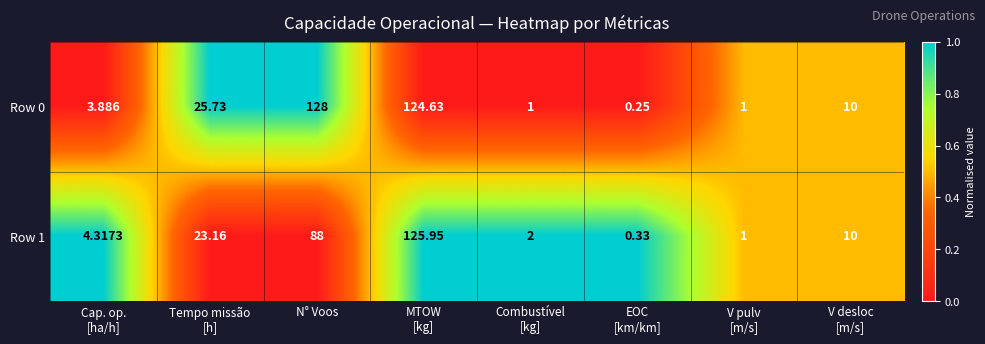

How many distinct data groups are displayed?

2